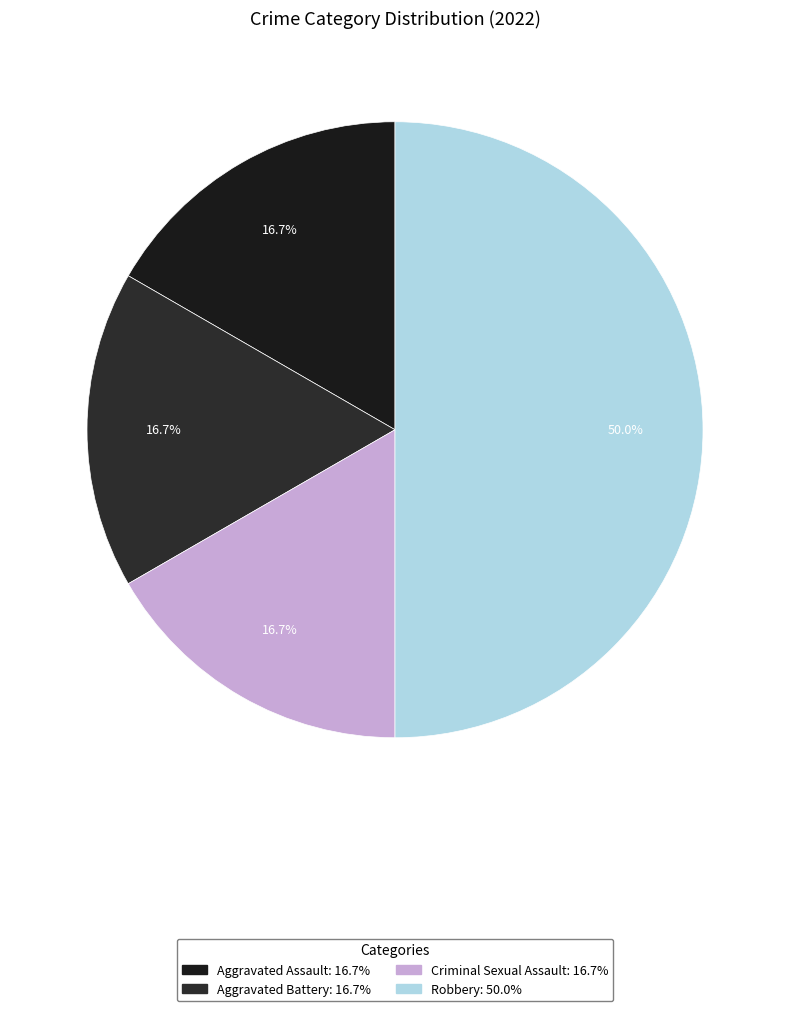

The Aggravated Assault slice represents 7% of the pie. True or false?

False